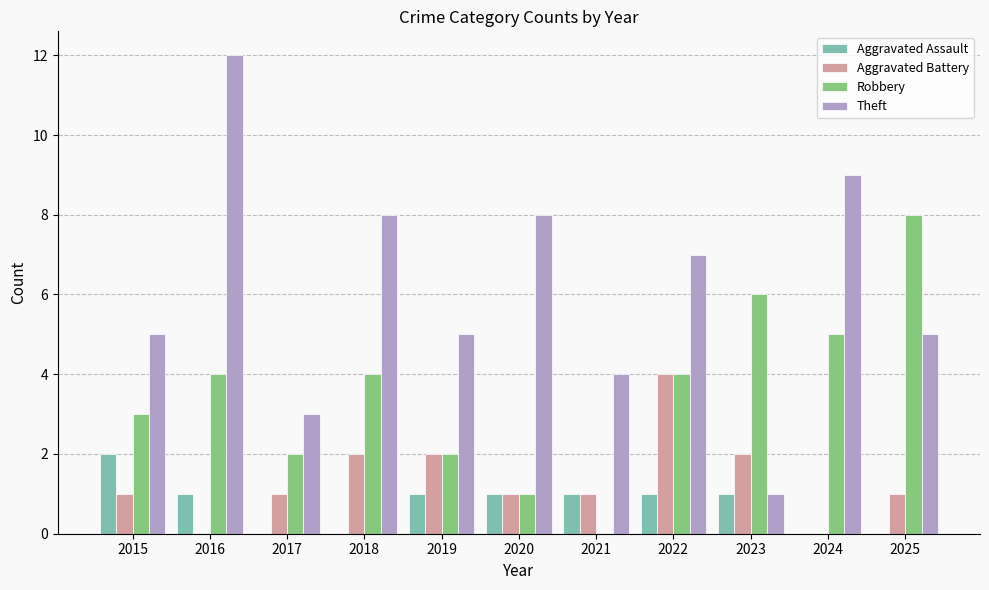

What is the difference between the Theft values at 2021 and 2020?

4